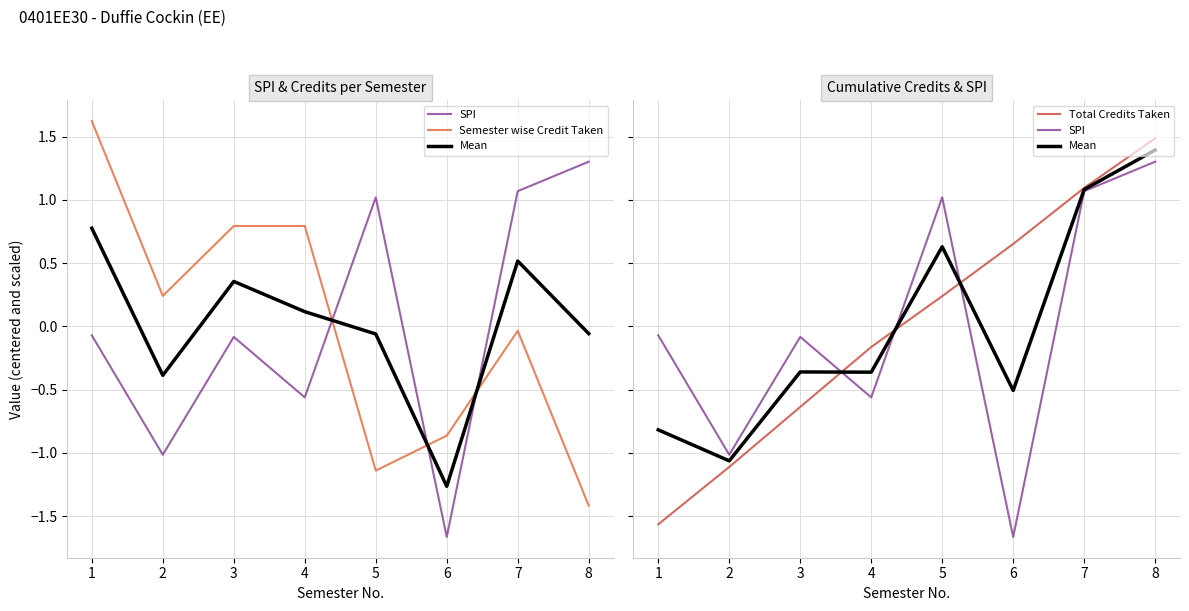

Which series ends up on top after the final intersection of Total Credits Taken and SPI?

Total Credits Taken